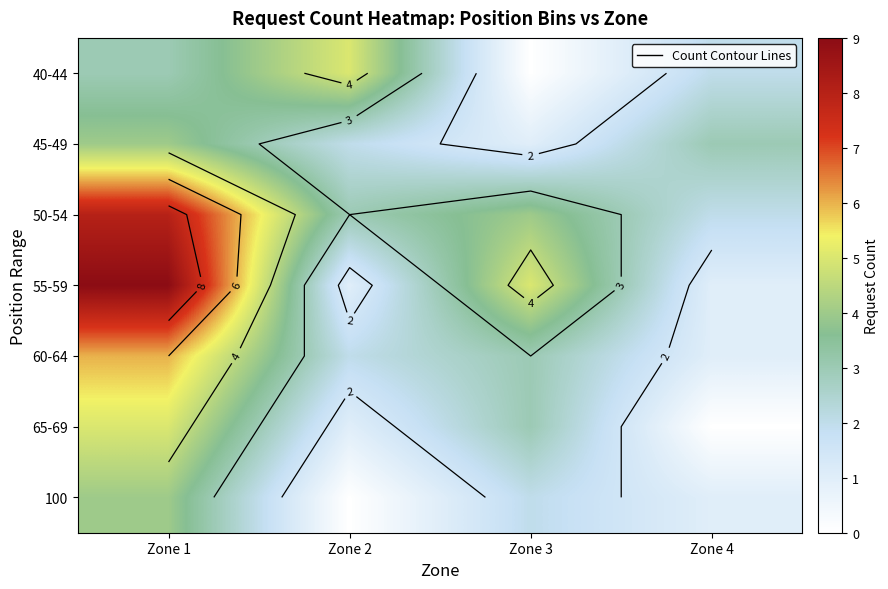

What is the maximum value shown in the chart?

9